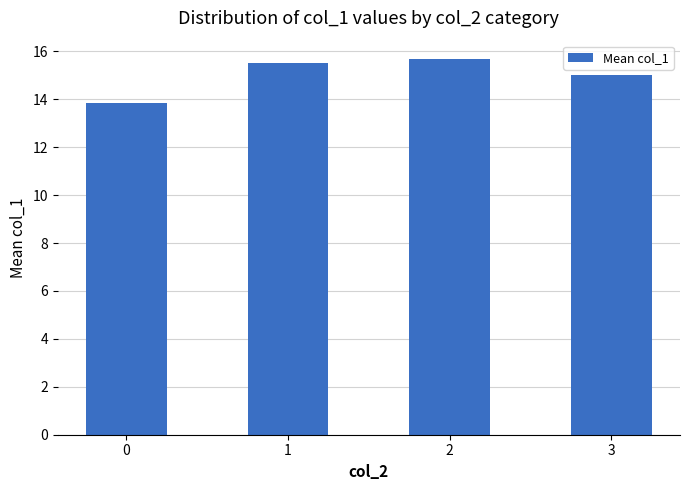

Reading left to right, list all the values displayed in this chart.

0=13.9	1=15.5	2=15.7	3=15.0